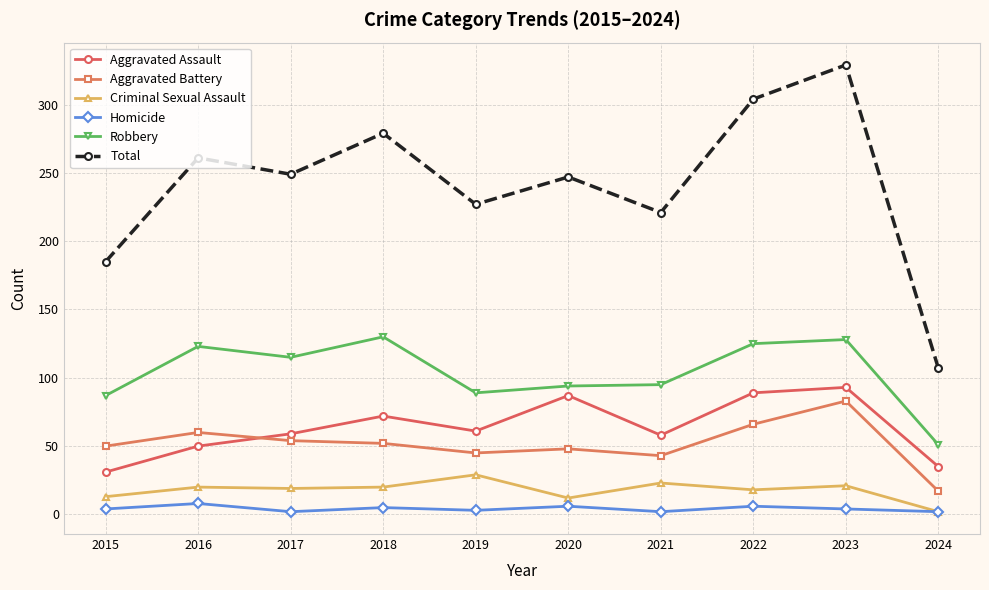

Is the value of Aggravated Battery at 2019 greater than the value of Robbery at 2016?

No